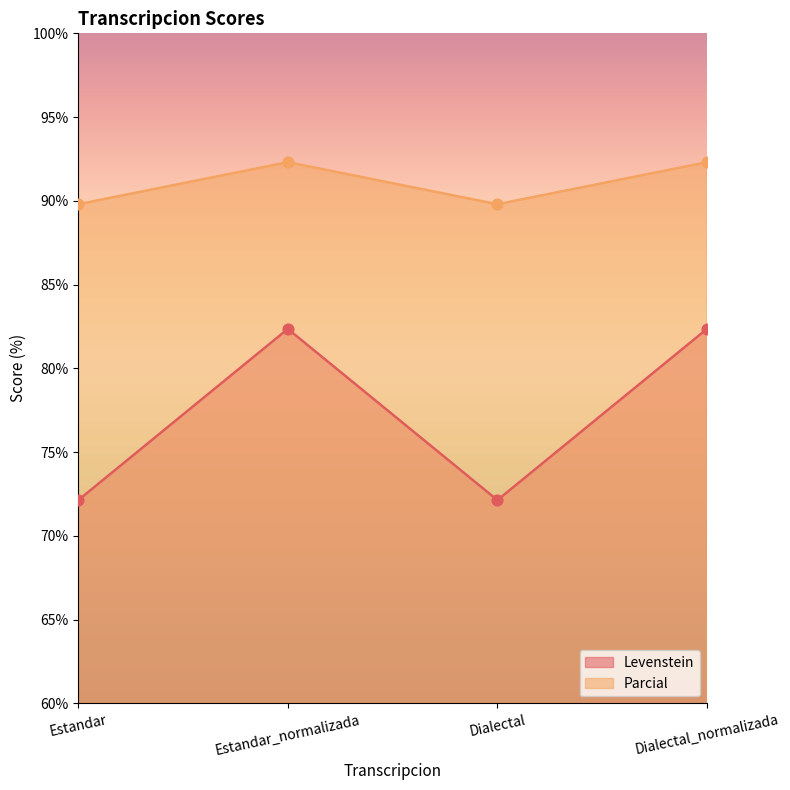

Which series has the largest total across all categories?

Parcial